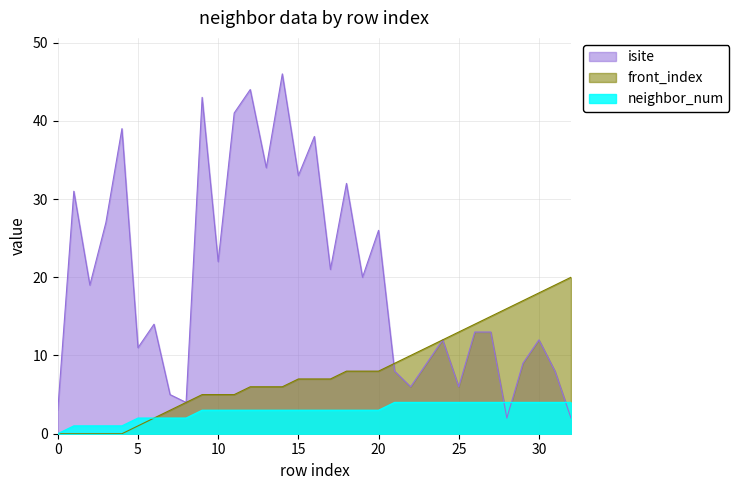

Count the number of data series in this chart.

3